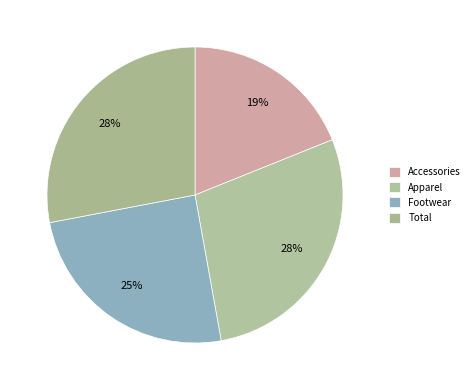

True or false: Accessories accounts for 4% of the total.

False